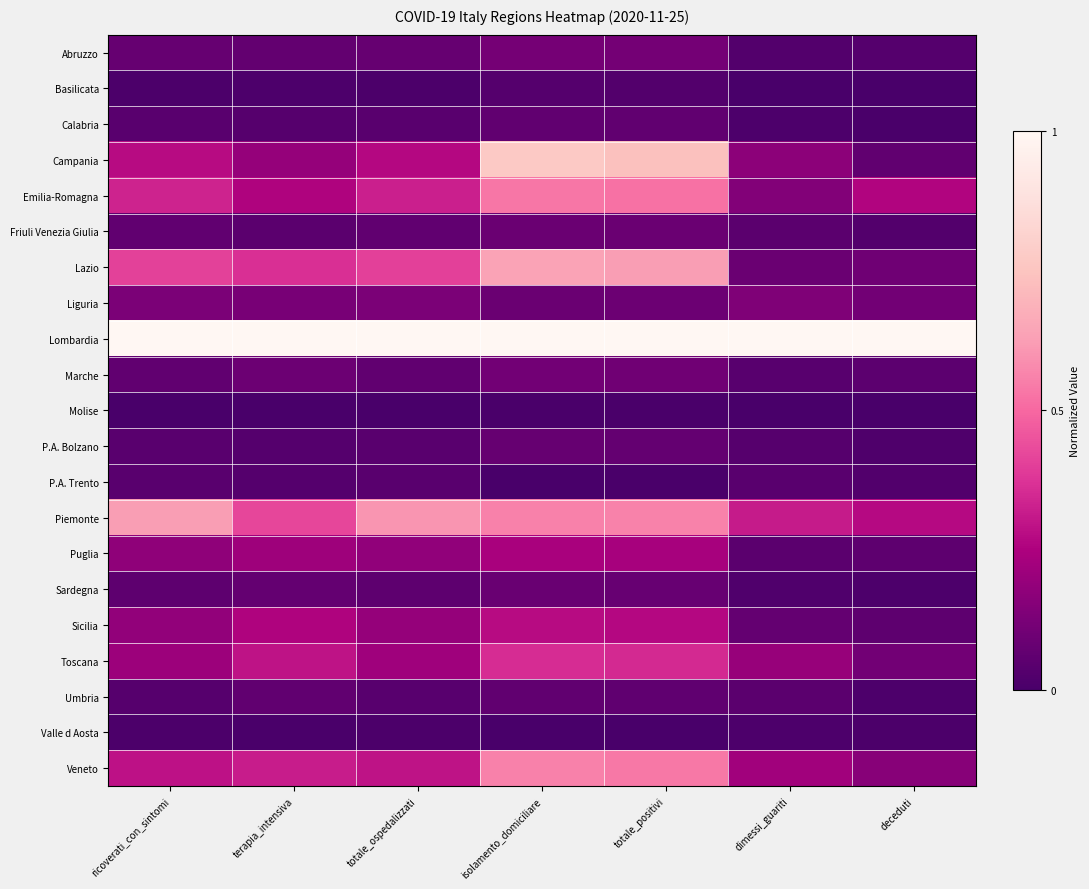

Which series has the largest total across all categories?

Lombardia